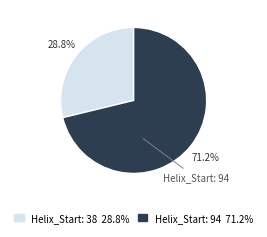

What is the total percentage of Helix_Start: 38 and Helix_Start: 94?

100.0%